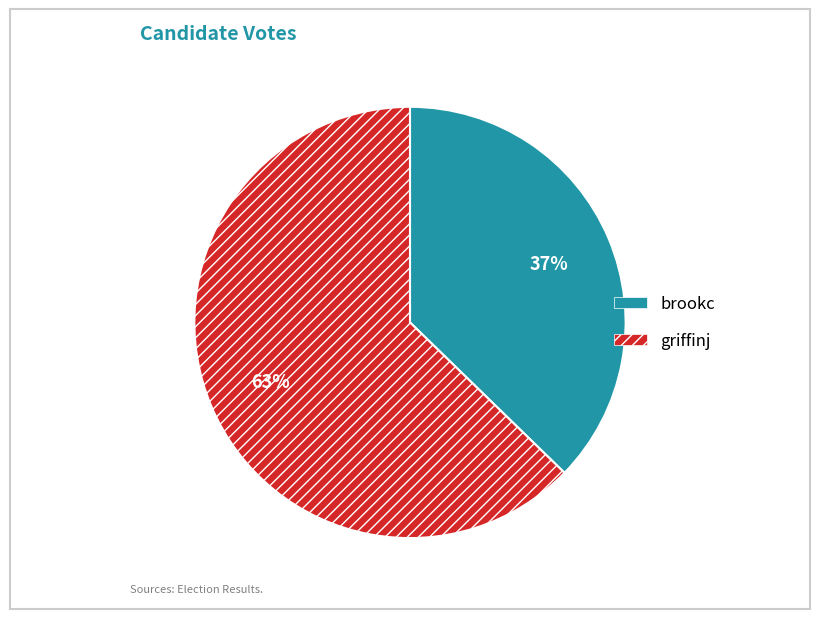

Approximately how many times larger is the value at griffinj compared to brookc?

1.7